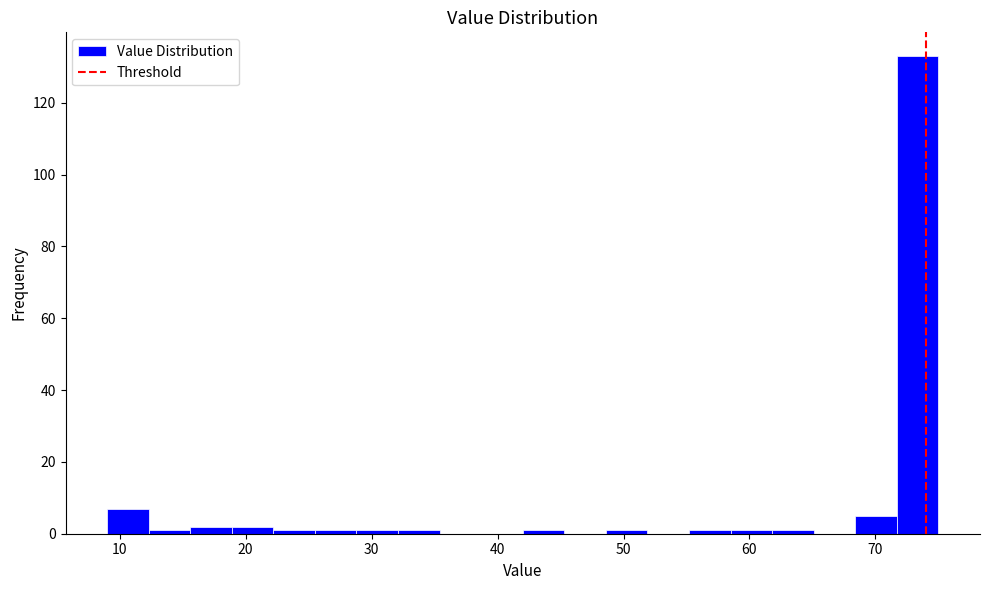

Read against the x-axis, roughly where is the centre of the tallest bar?

73